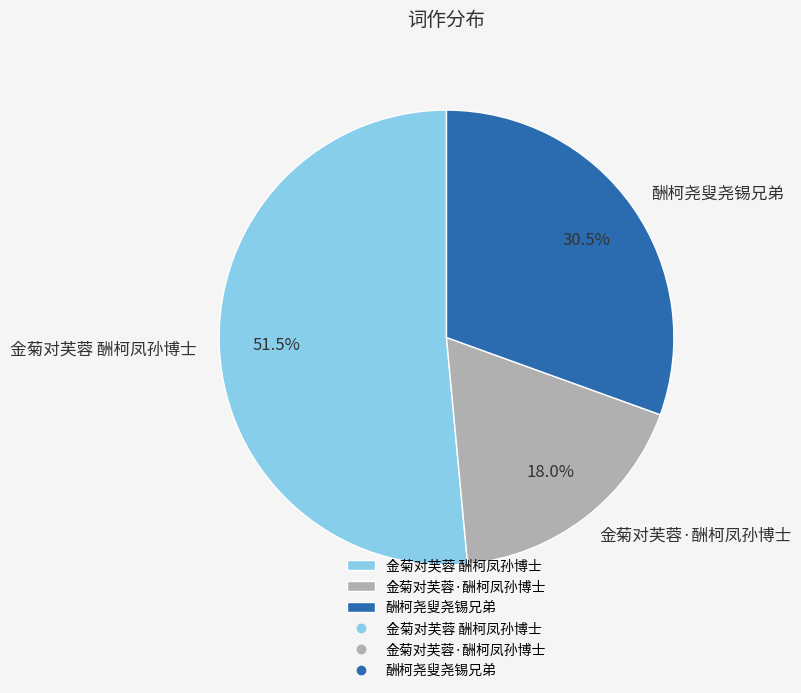

What portion of the pie excludes 酬柯尧叟尧锡兄弟?

69.5%